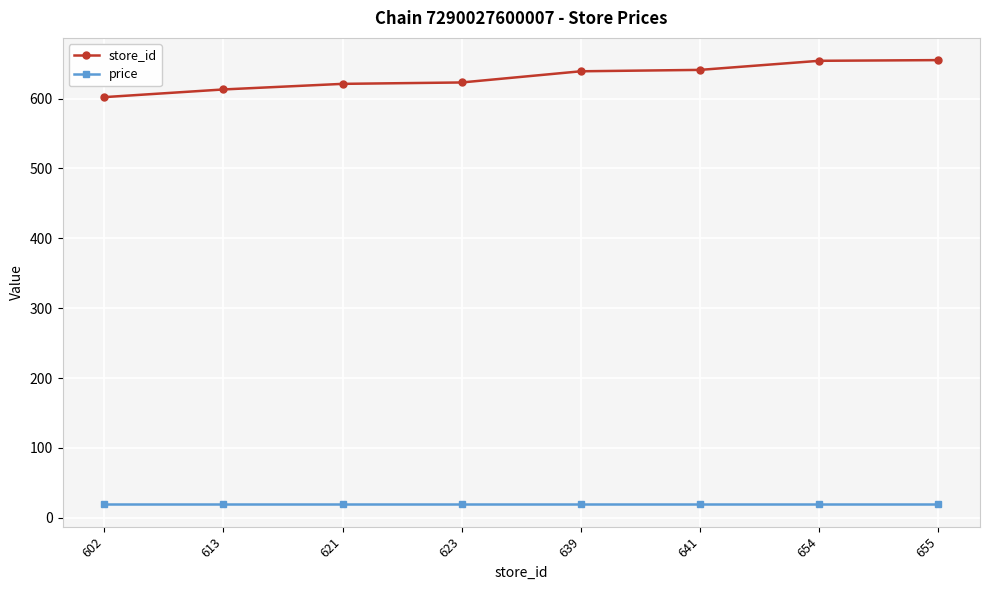

How many lines are shown in the chart?

2